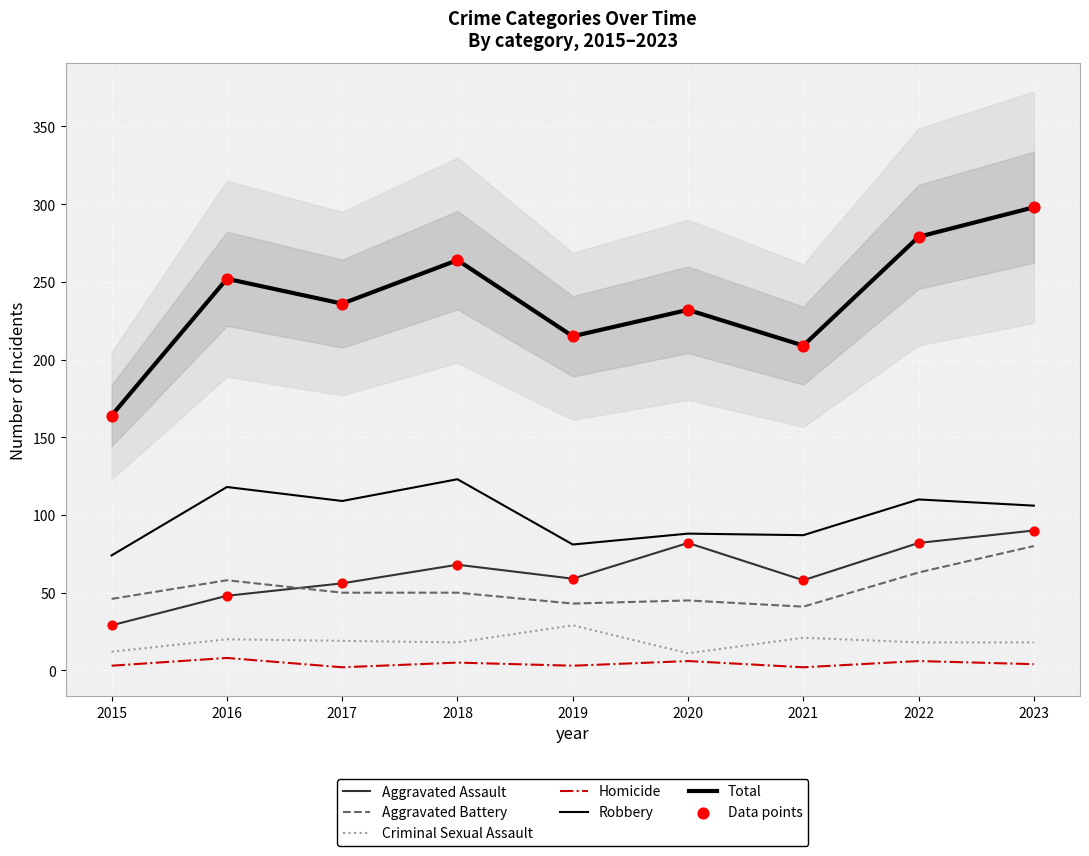

Which series reaches the minimum Y coordinate?

Homicide